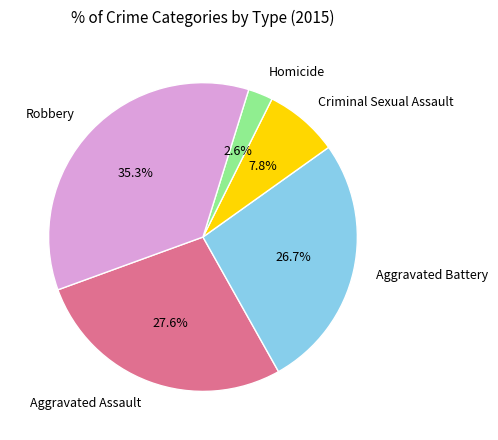

Does any single category account for the majority?

No